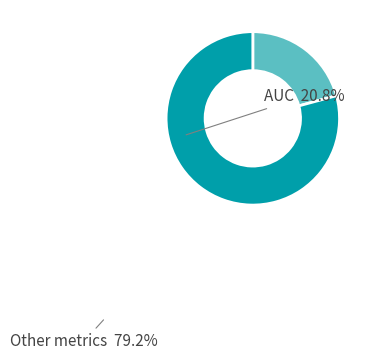

Approximately how many times larger is the value at AUC compared to Other metrics?

0.3